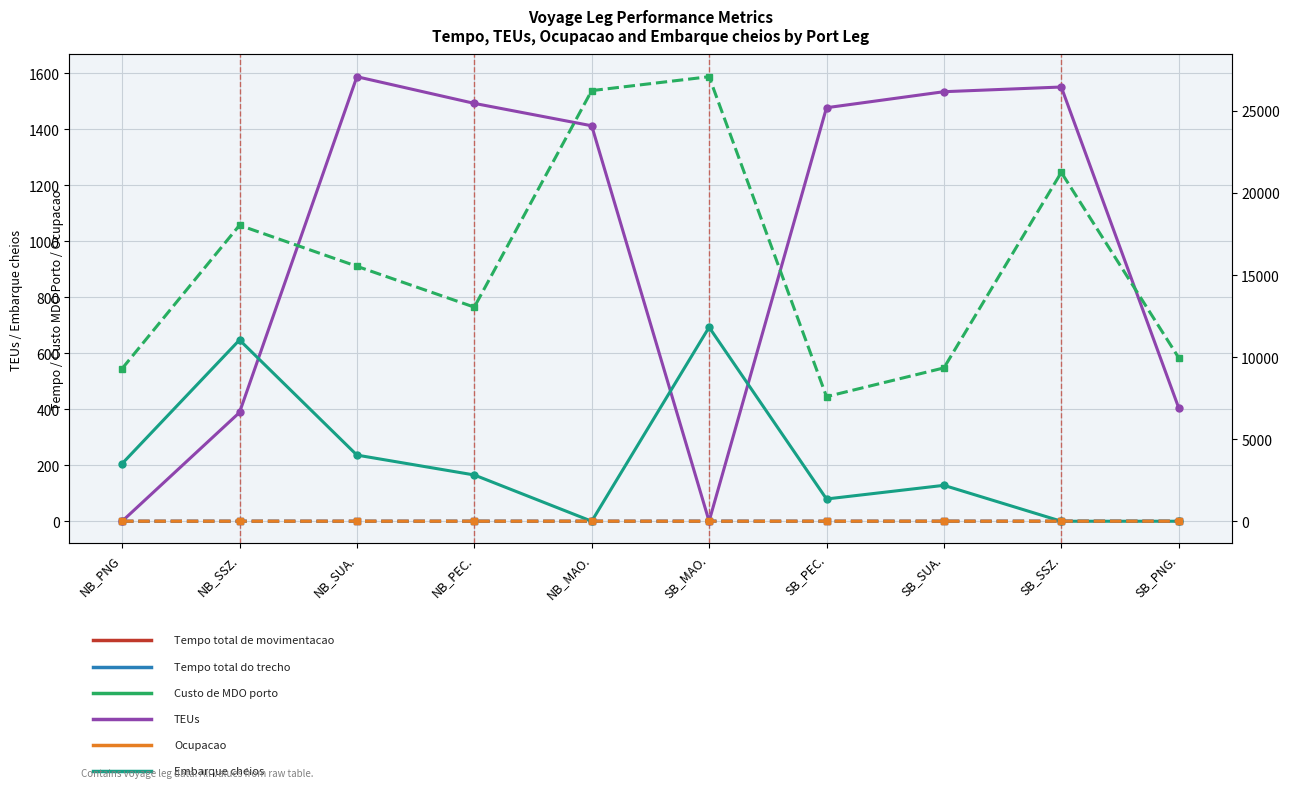

The value of Tempo total de movimentacao at SB_PEC. is 0.1. True or false?

False